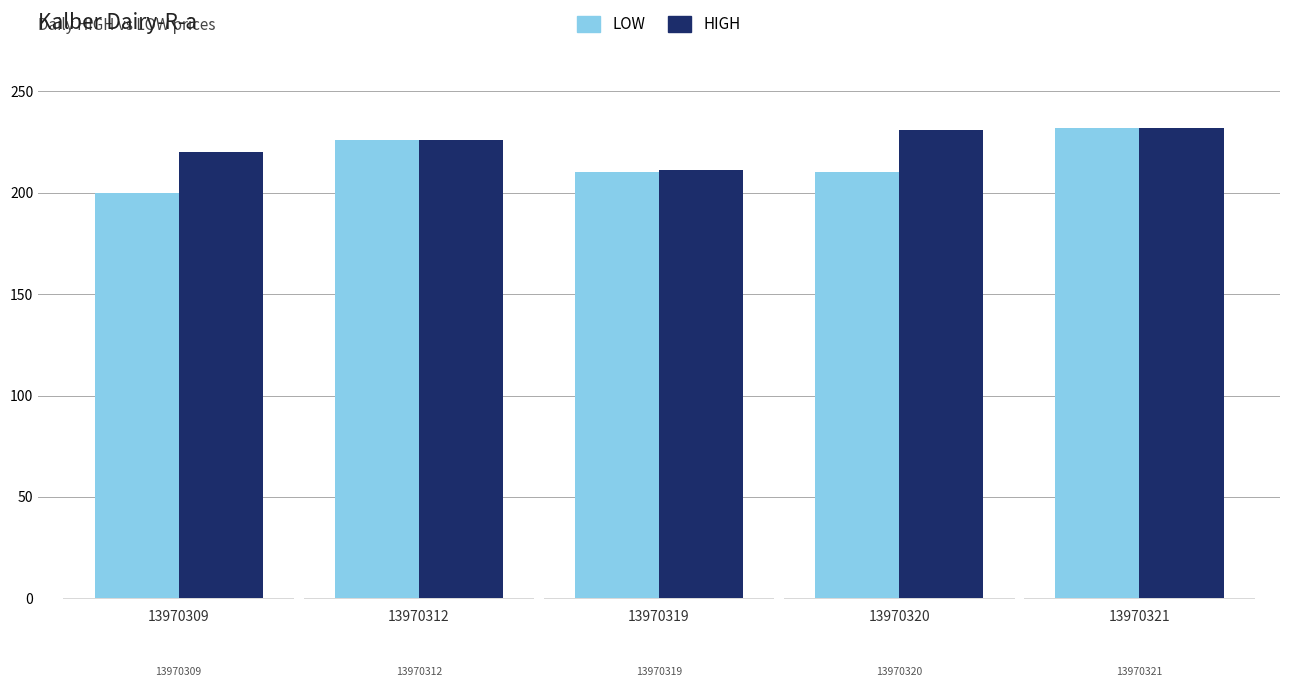

Is it true that LOW equals 342 at 13970320?

False